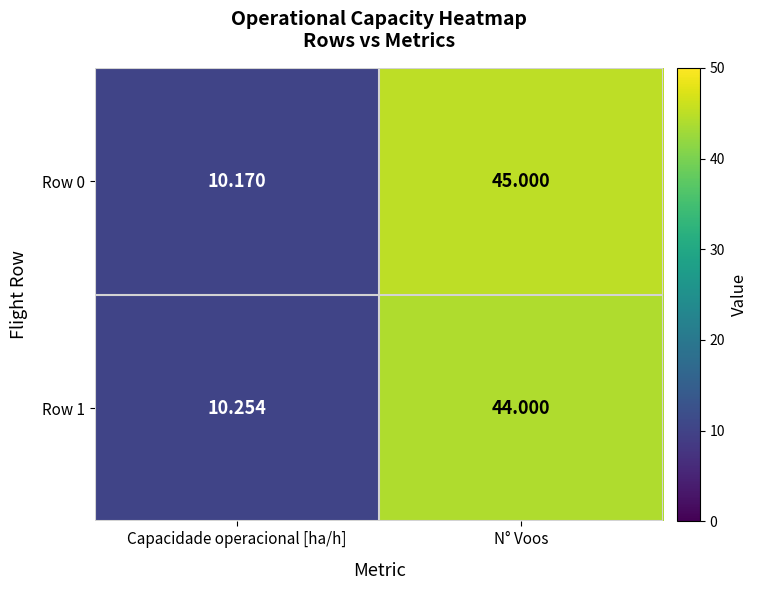

At which label is Row 1 closest to 27?

Capacidade operacional [ha/h]